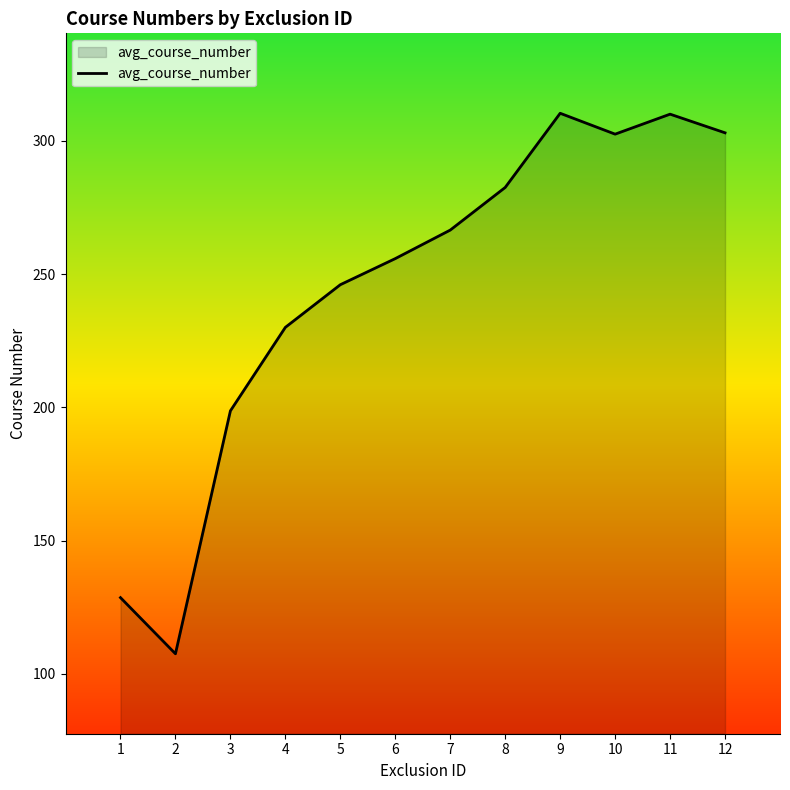

What value does the data have at 3?

198.7